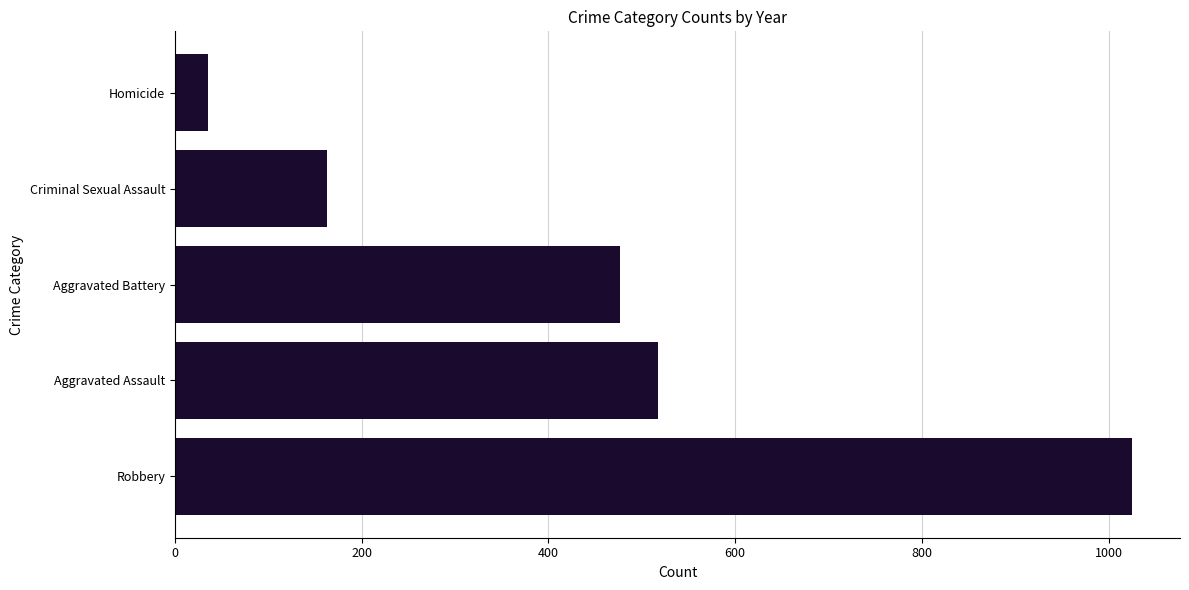

Reading top to bottom, list all the values displayed in this chart.

35	163	477	517	1025